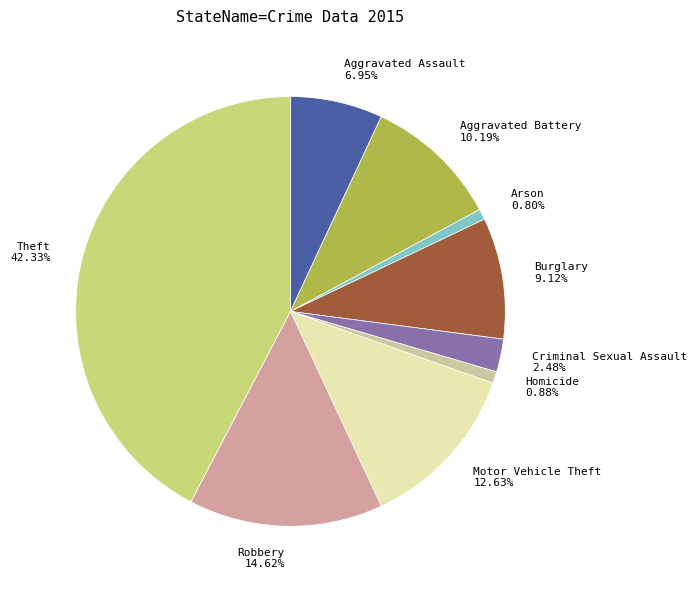

To the nearest percent, what is the difference between the Aggravated Assault and Burglary slice percentages?

2%